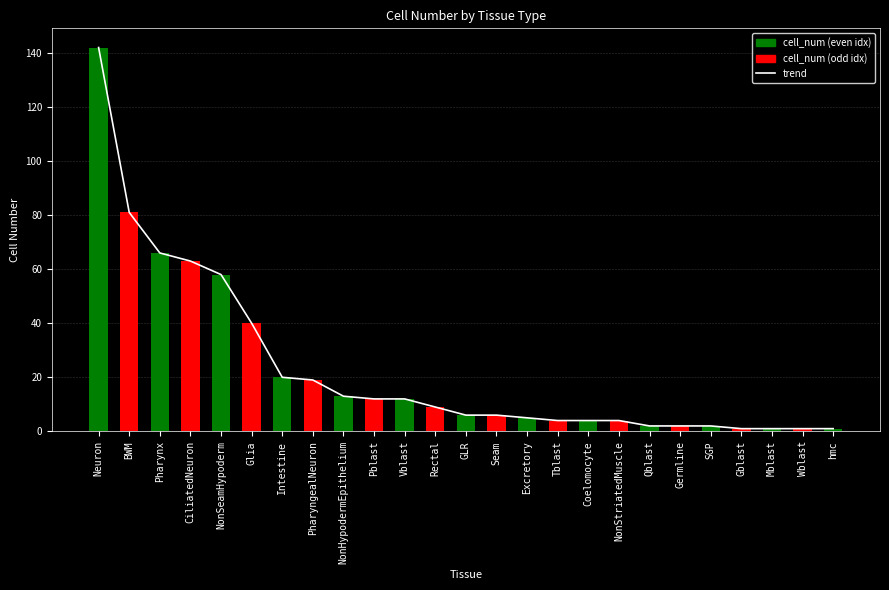

Reading left to right, list all the values displayed in this chart.

trend: 142	81	66	63	58	40	20	19	13	12	12	9	6	6	5	4	4	4	2	2	2	1	1	1	1
cell_num: 142	81	66	63	58	40	20	19	13	12	12	9	6	6	5	4	4	4	2	2	2	1	1	1	1